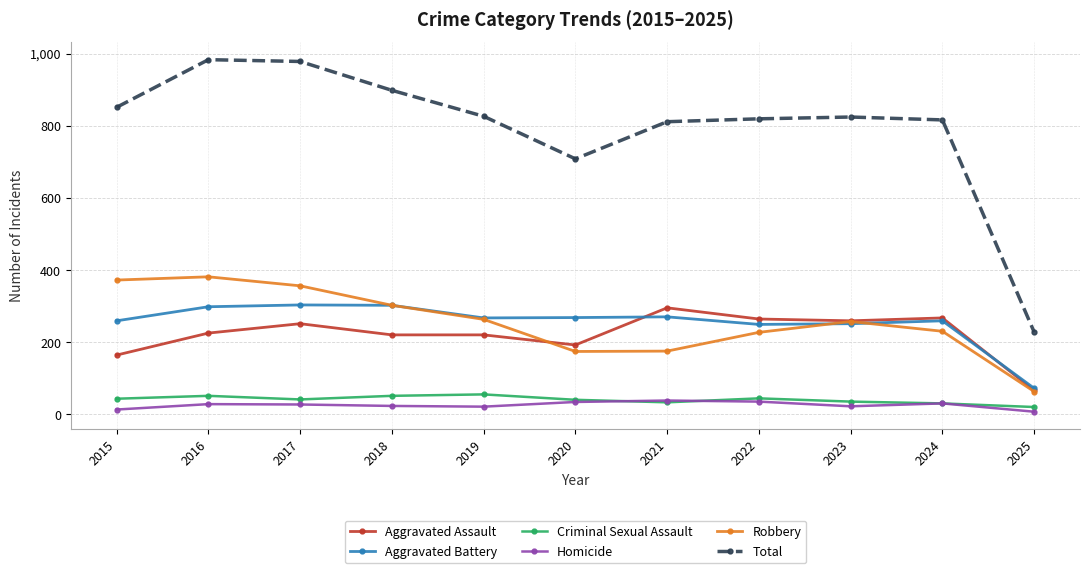

True or false: Aggravated Assault and Total intersect in this chart.

False